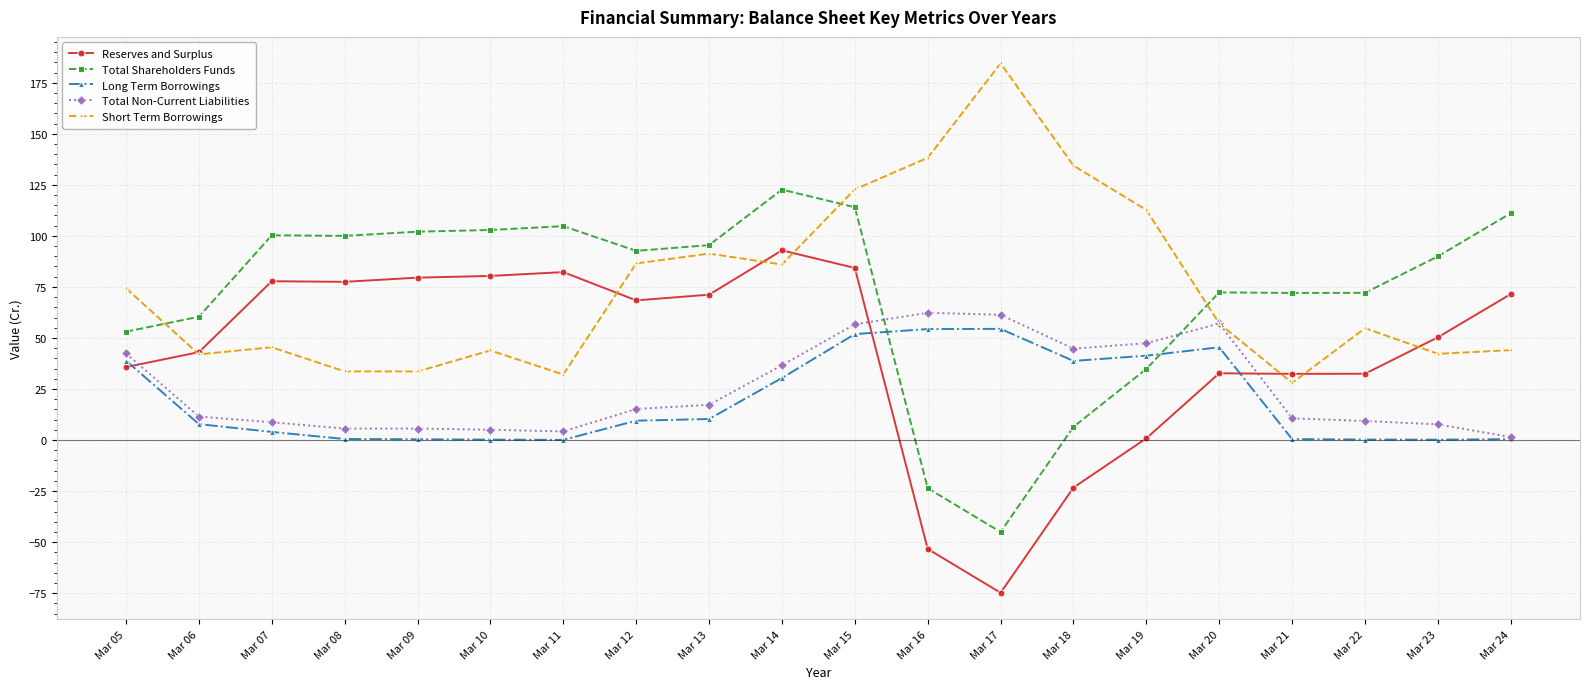

Which series has the largest total across all categories?

Short Term Borrowings